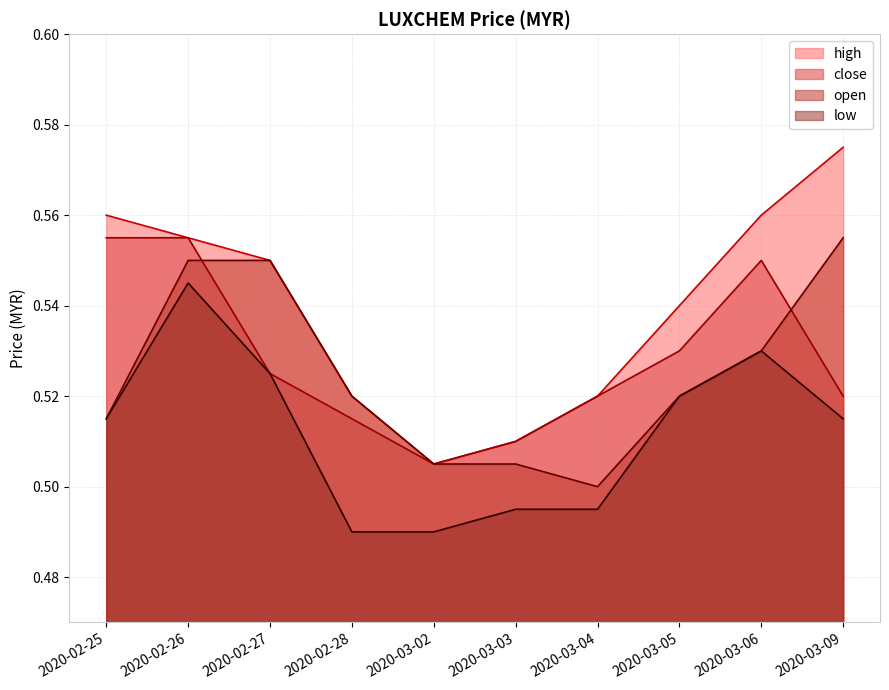

At which label is high closest to 0?

2020-03-02